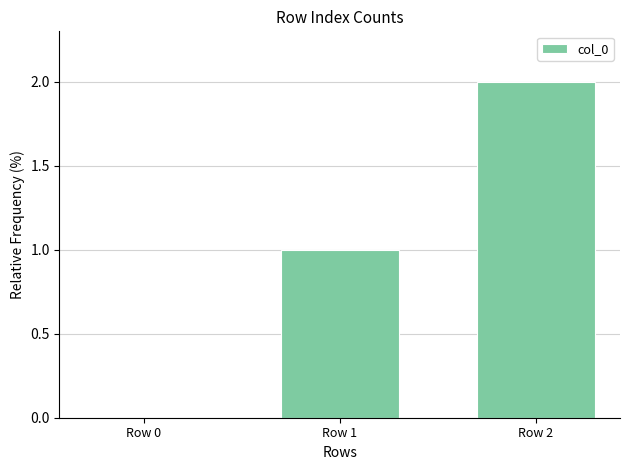

How many categories are shown in the chart?

3